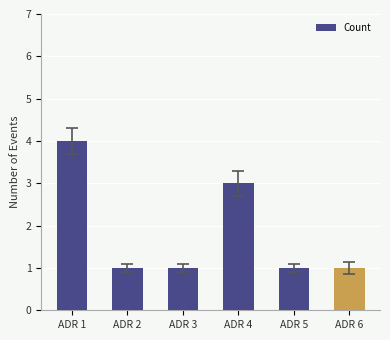

What is the difference between the maximum and minimum values?

3